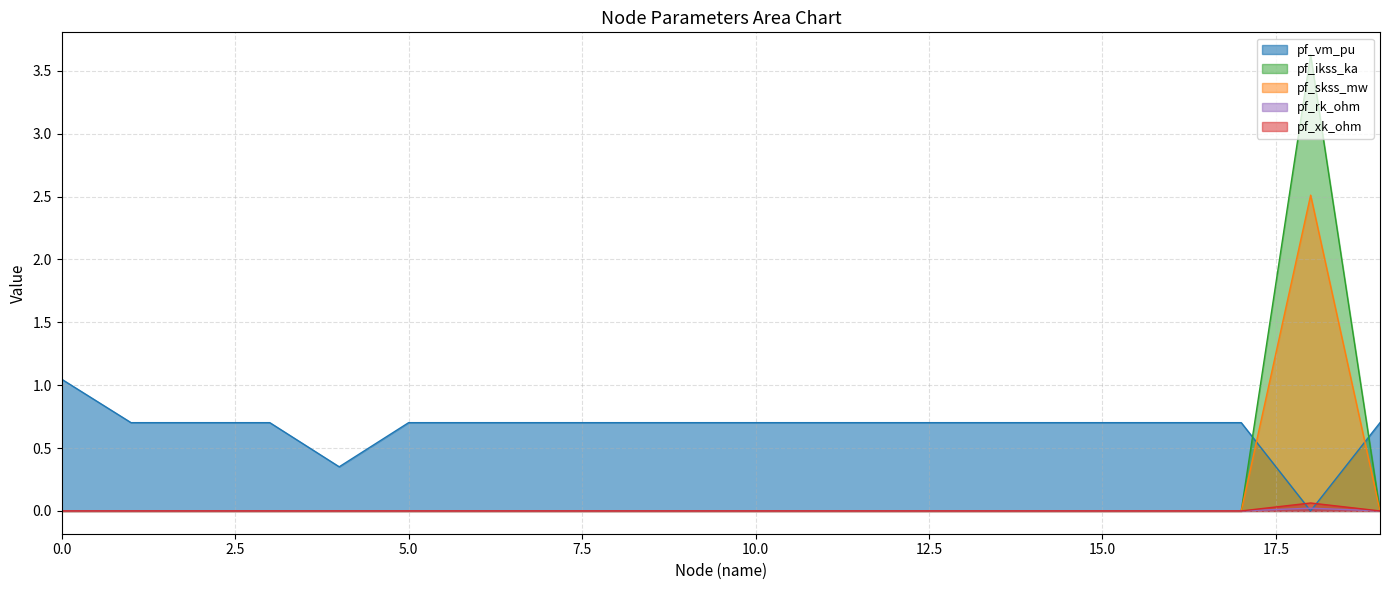

Which category has the lowest value across all series?

18